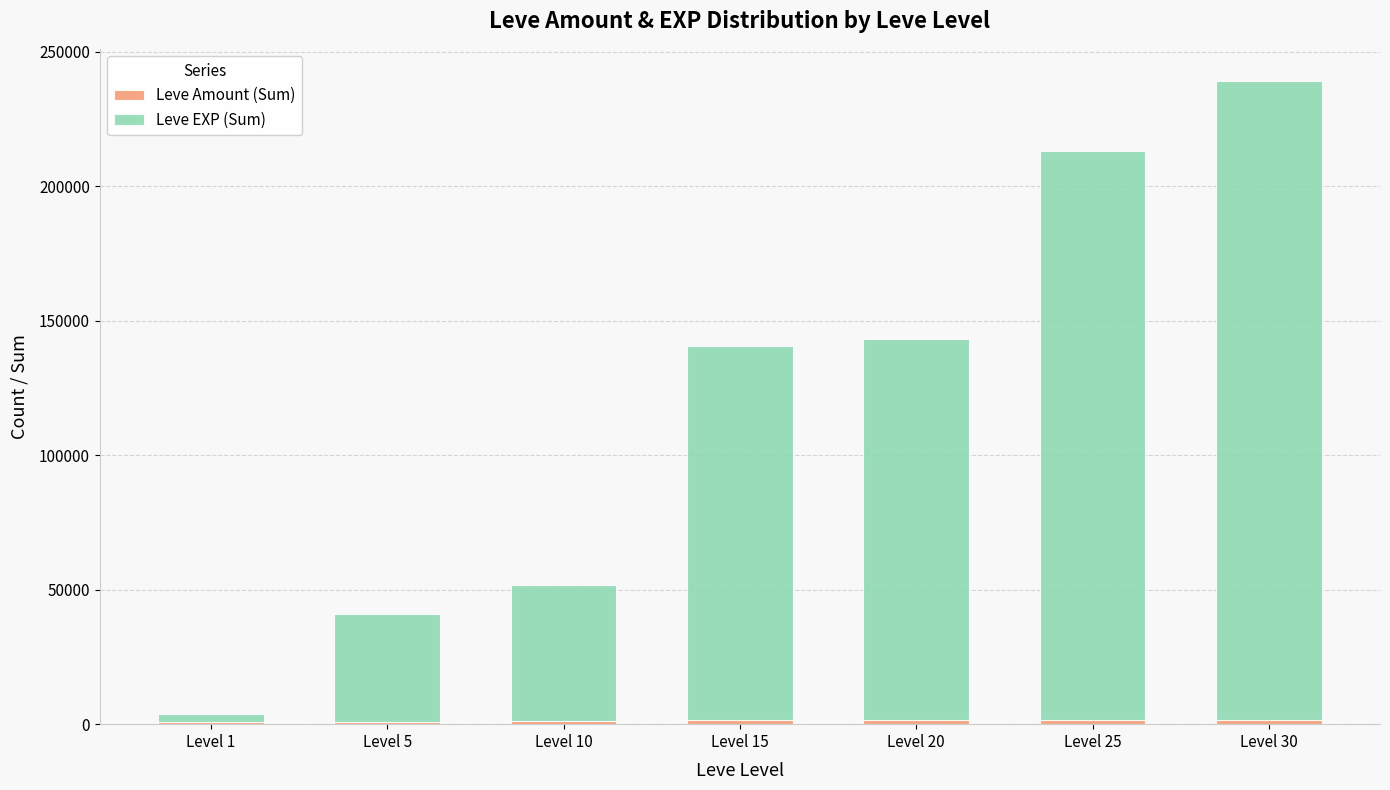

At which category is the sum across all series the highest?

Level 30